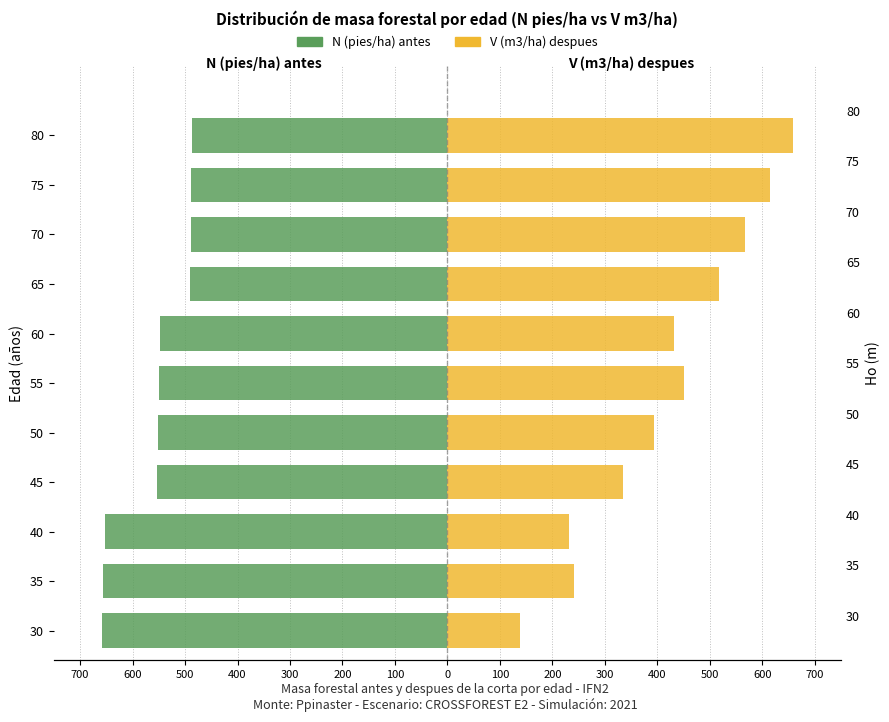

What is the minimum value shown in the chart?

-657.8